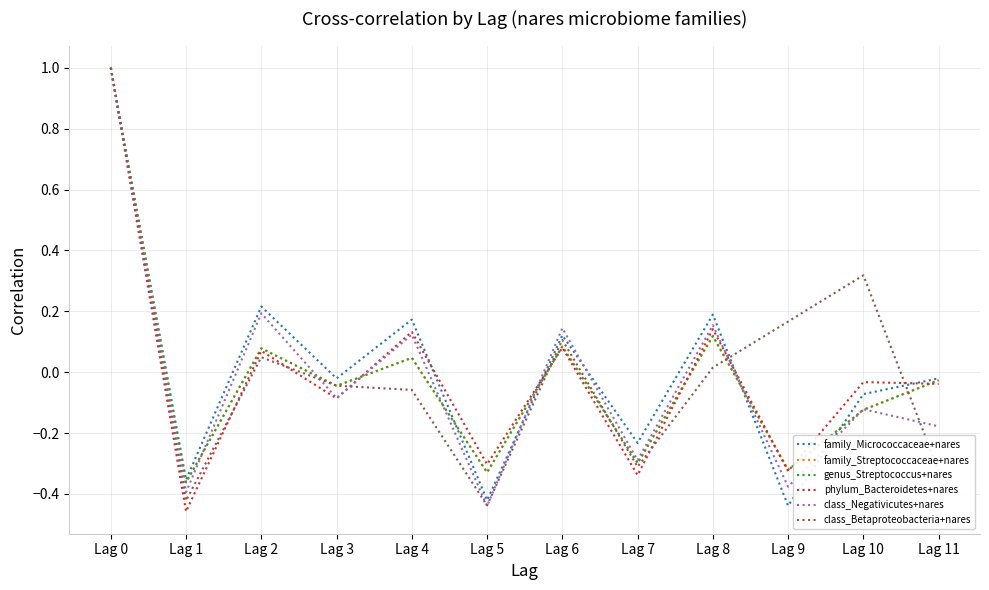

Between Lag 7 and Lag 10, which series saw the biggest shift?

class_Betaproteobacteria+nares